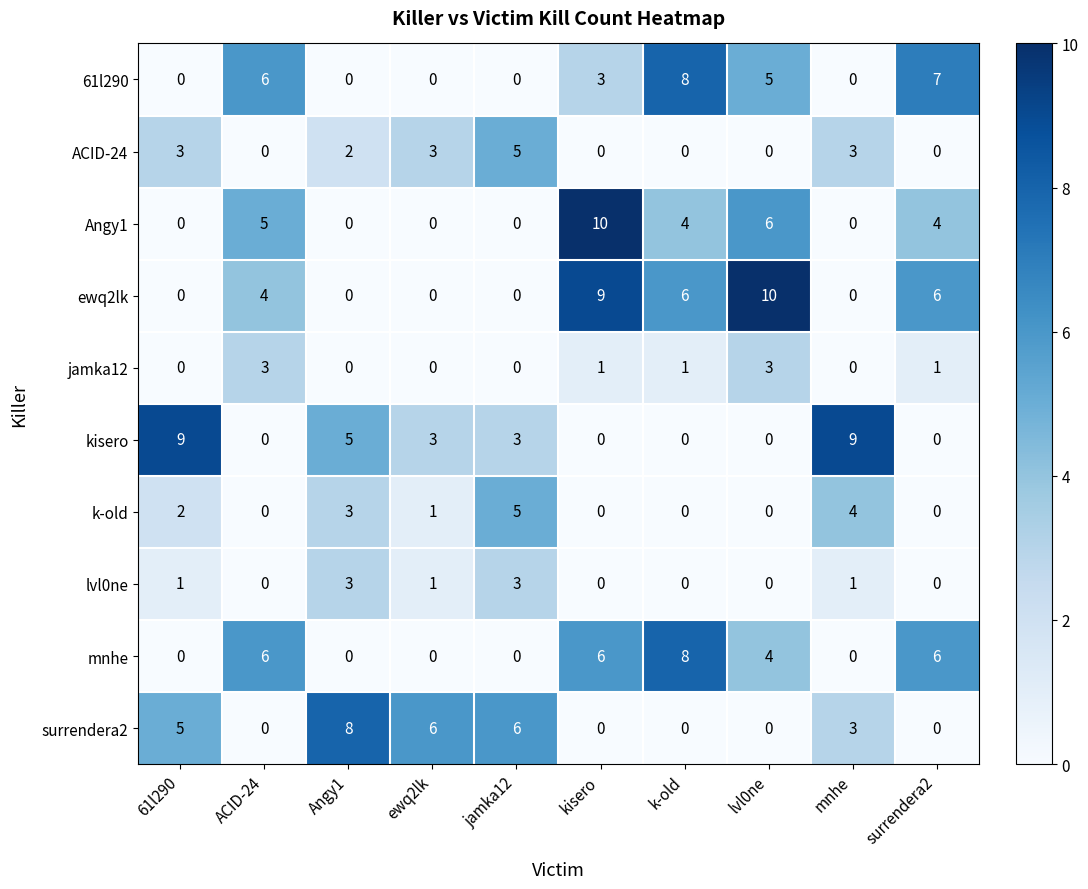

How many jamka12 values are between 0 and 1?

8